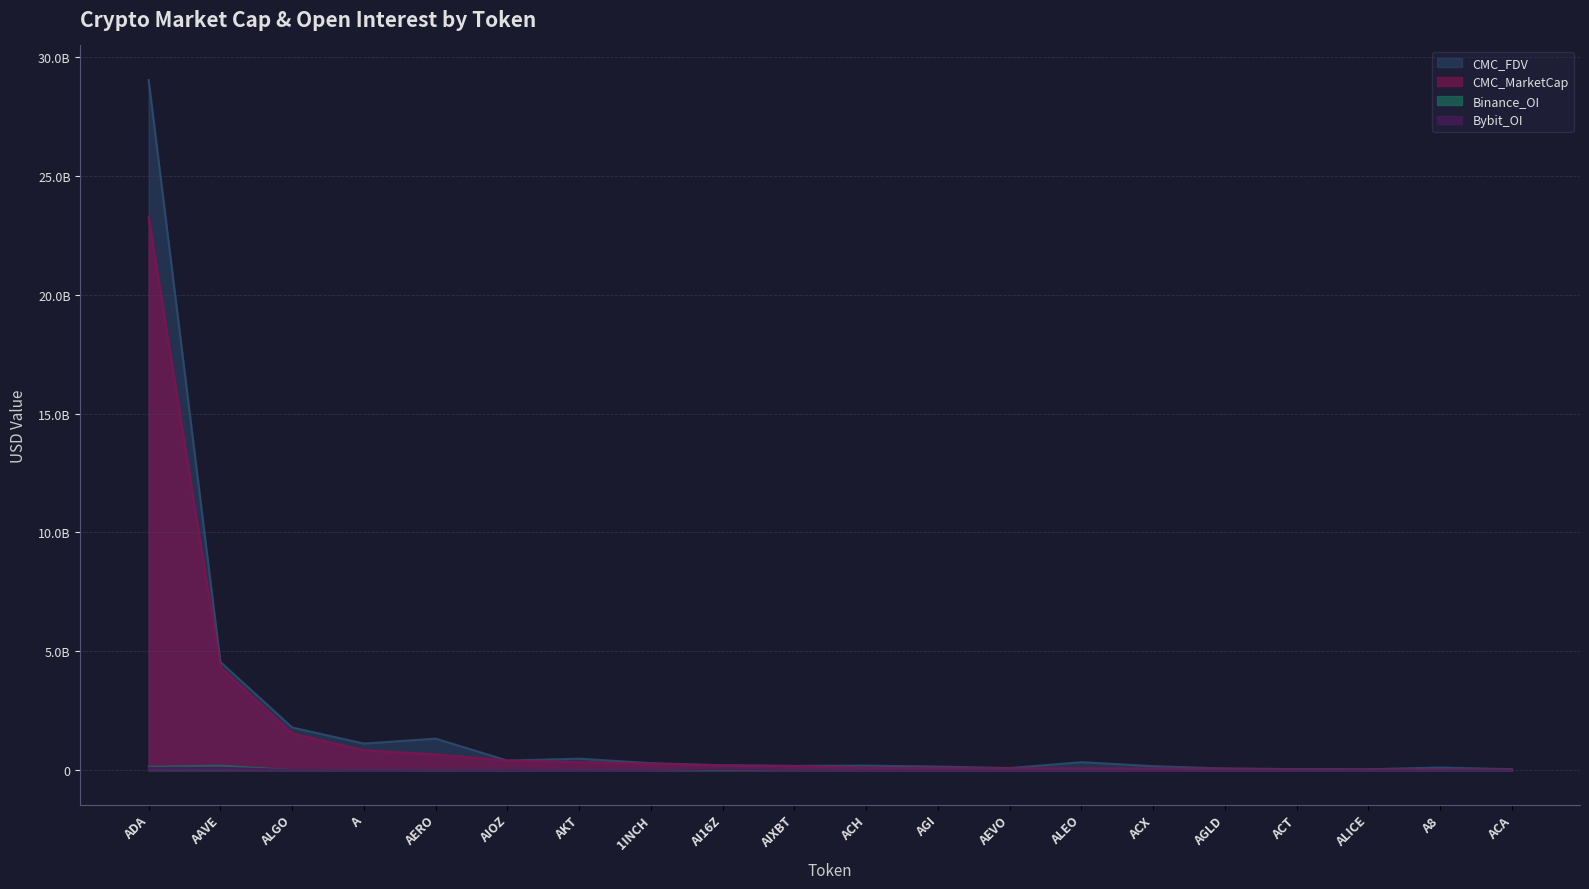

Is it true that CMC_MarketCap equals 21079380 at ACH?

False